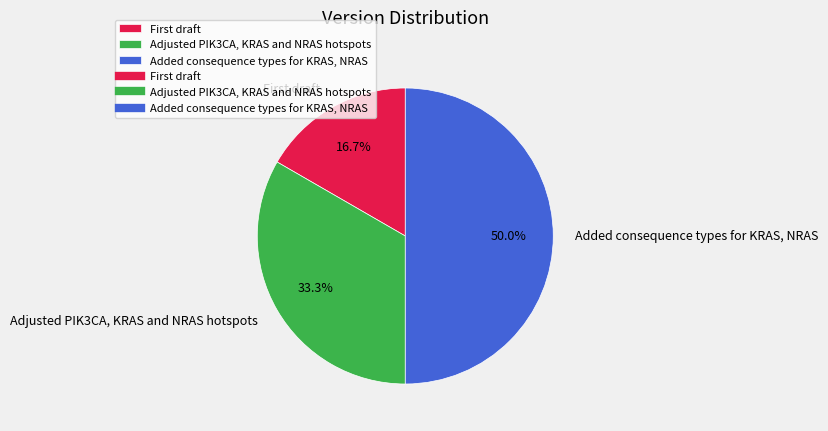

Between Added consequence types for KRAS, NRAS and Adjusted PIK3CA, KRAS and NRAS hotspots, which is larger?

Added consequence types for KRAS, NRAS